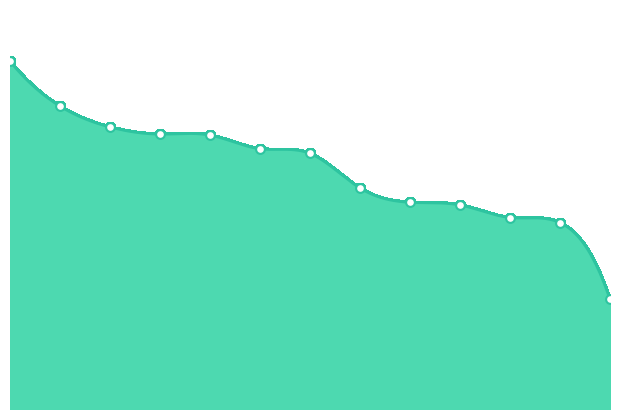

Between 10 and 4, which is larger?

4